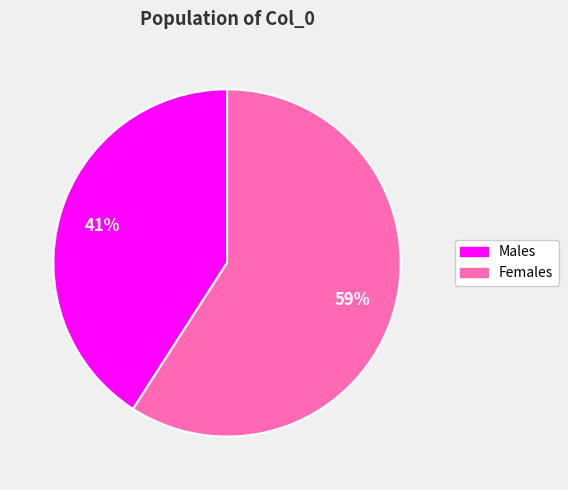

Is there a majority slice in this chart?

Yes